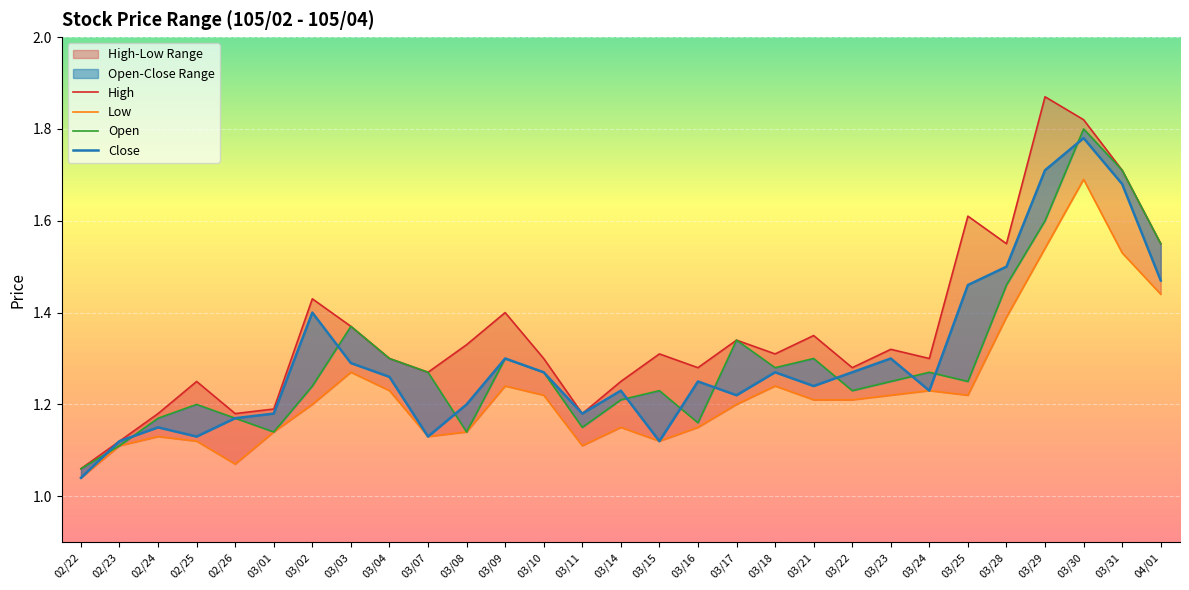

True or false: High and Open cross at least once.

False